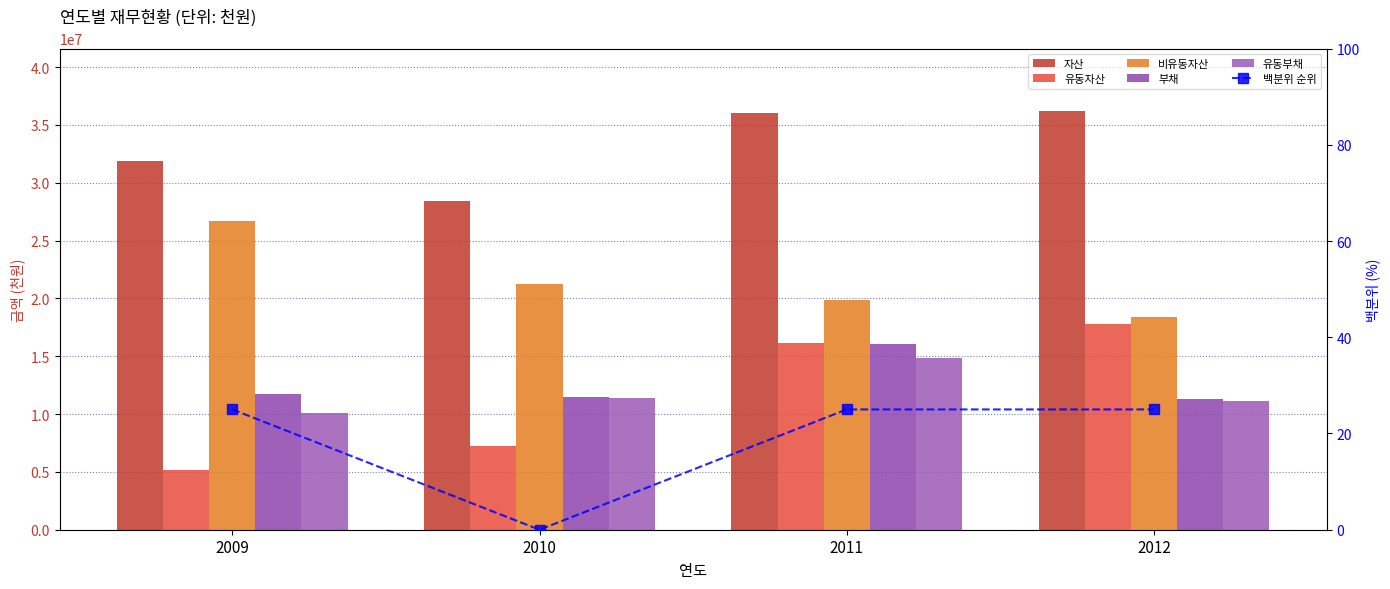

Reading left to right, list all the values displayed in this chart.

자산: 2009=31856405	2010=28432653	2011=35996632	2012=36170036
유동자산: 2009=5180630	2010=7222447	2011=16144140	2012=17749030
비유동자산: 2009=26675775	2010=21210206	2011=19852493	2012=18421005
부채: 2009=11714023	2010=11452513	2011=16045229	2012=11309908
유동부채: 2009=10078761	2010=11399754	2011=14819656	2012=11111804
백분위 순위: 2009=25	2010=0	2011=25	2012=25